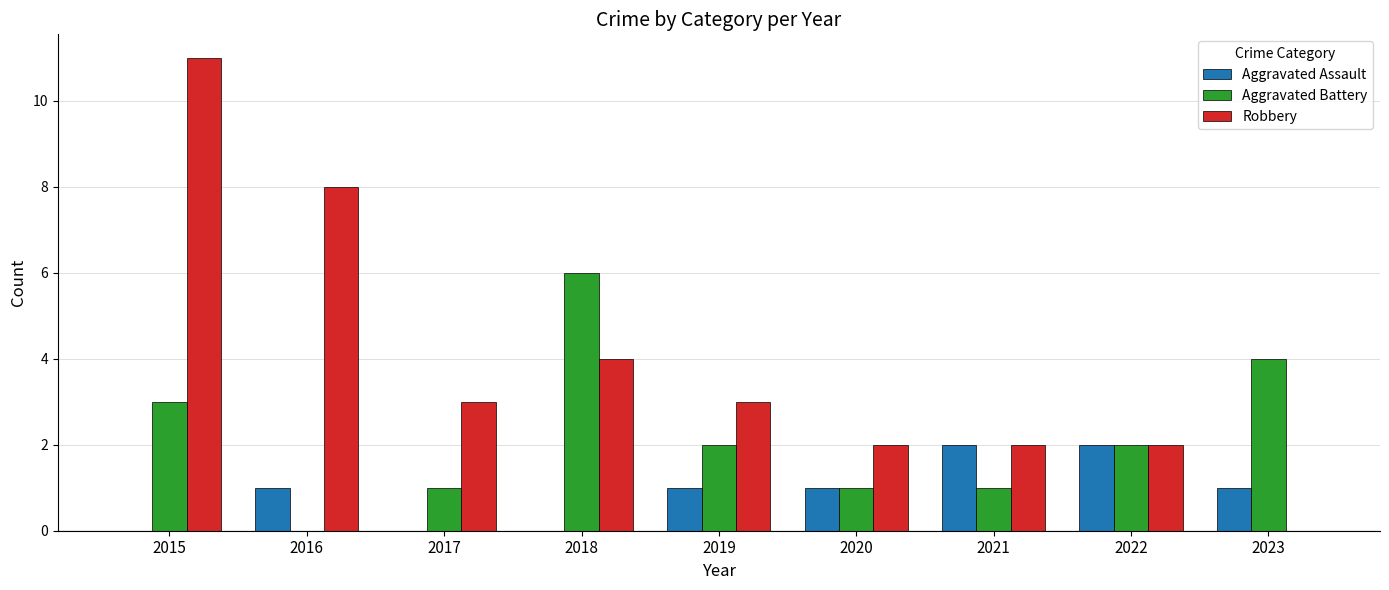

The Robbery series shows 8 at 2016. True or false?

True